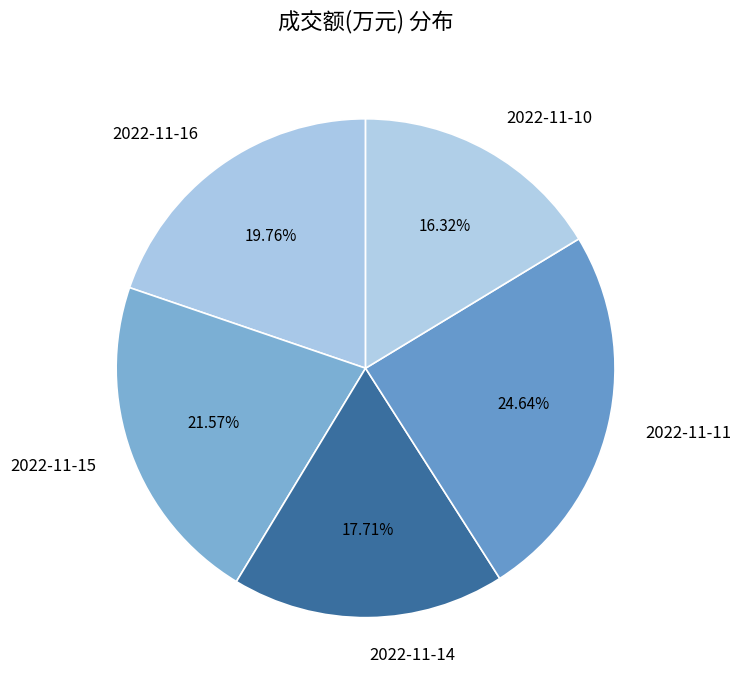

Combined, do 2022-11-10 and 2022-11-11 account for over 50%?

No